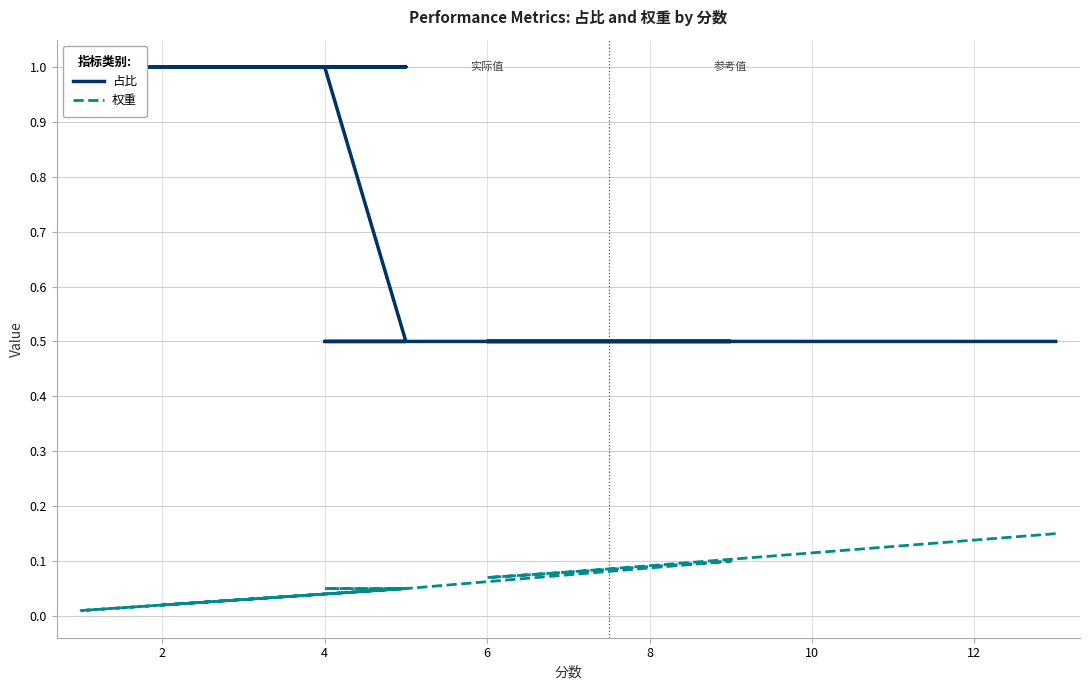

True or false: 占比 and 权重 intersect in this chart.

False